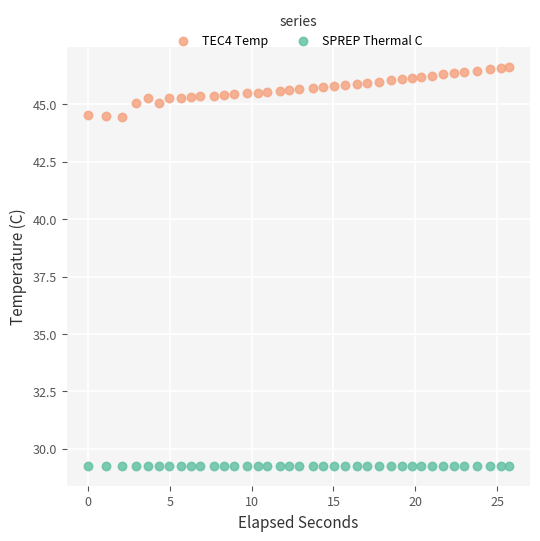

Which series reaches the maximum Y coordinate?

TEC4 Temp